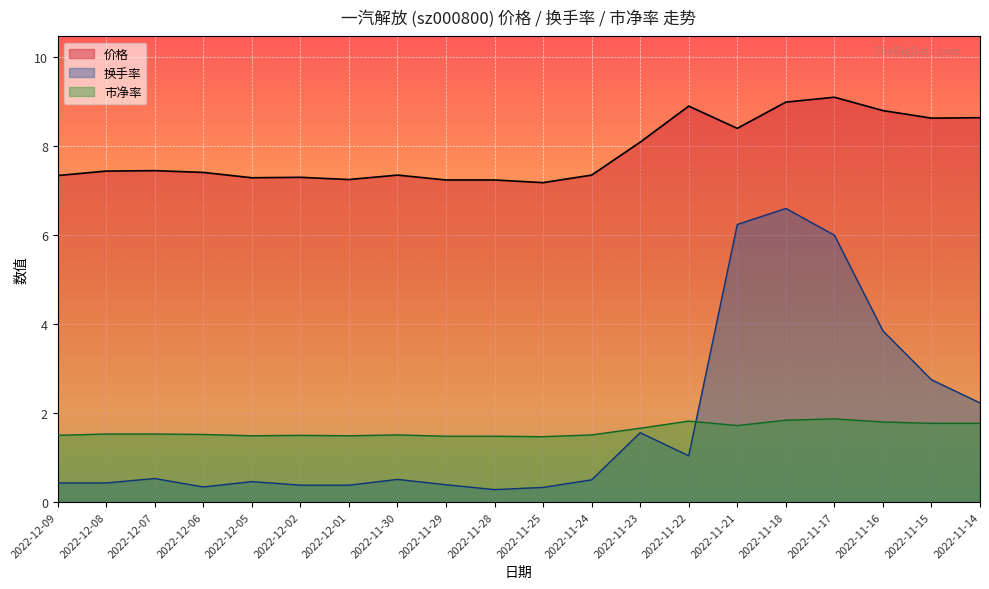

Rank the categories by 市净率 value from highest to lowest.

2022-11-17, 2022-11-18, 2022-11-22, 2022-11-16, 2022-11-14, 2022-11-15, 2022-11-21, 2022-11-23, 2022-12-07, 2022-12-08, 2022-12-06, 2022-11-24, 2022-11-30, 2022-12-02, 2022-12-09, 2022-12-01, 2022-12-05, 2022-11-28, 2022-11-29, 2022-11-25